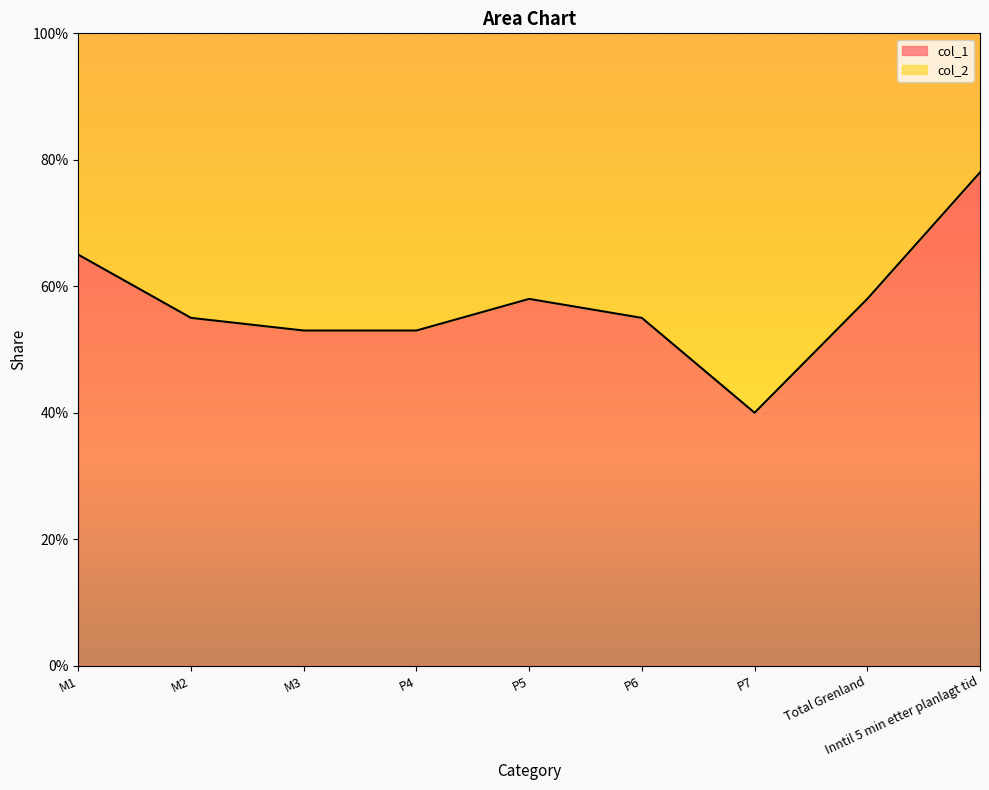

What is the approximate value at M3?

0.5